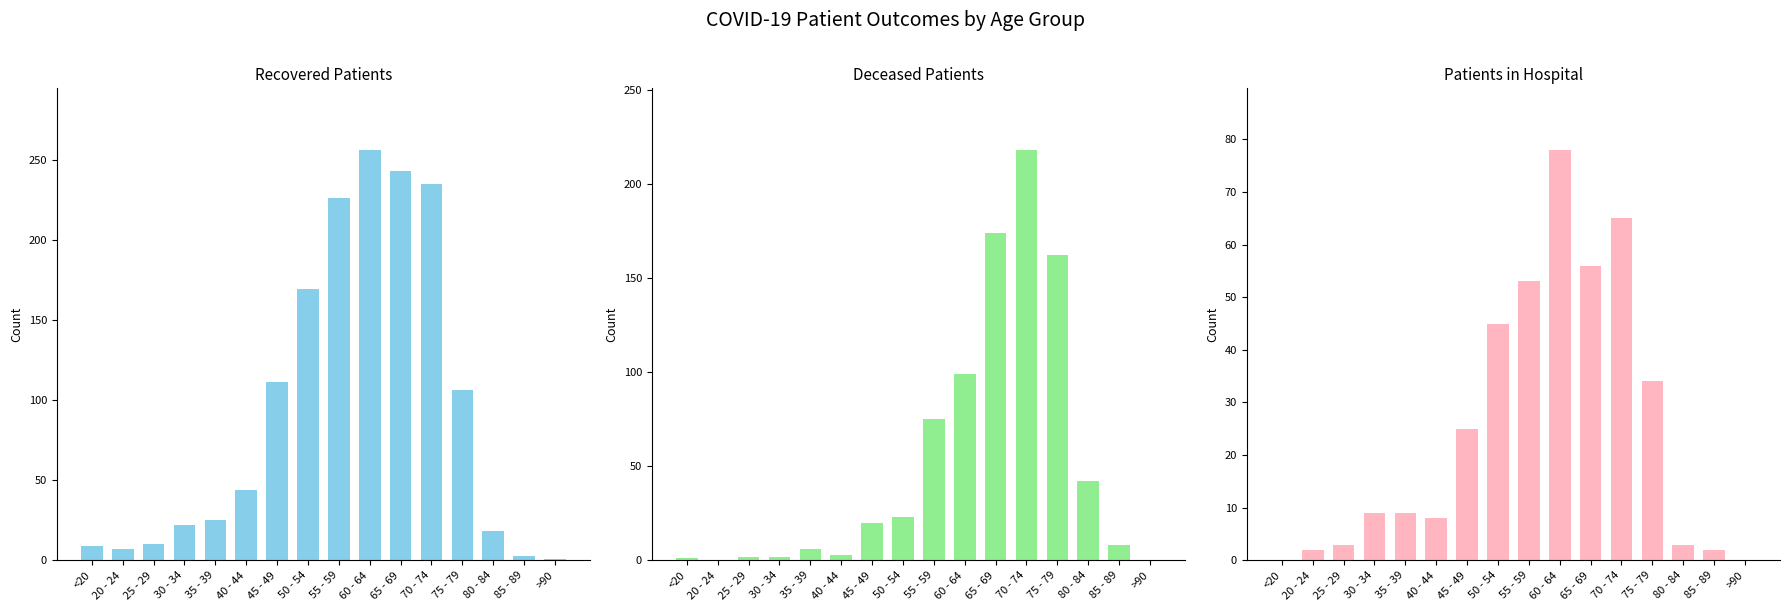

What is the sum of the recovered_patients values at 85 - 89 and 60 - 64?

259